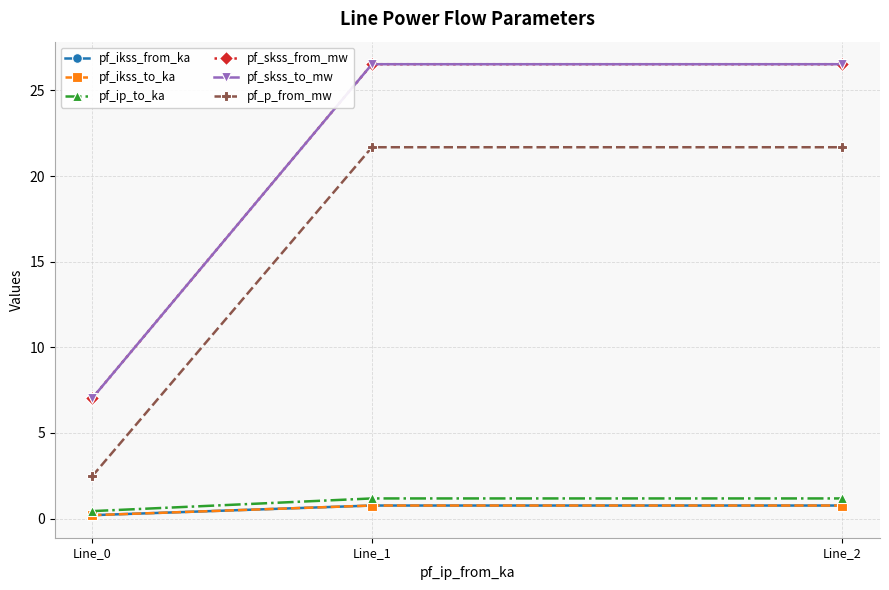

At how many categories does at least one series exceed 5?

3